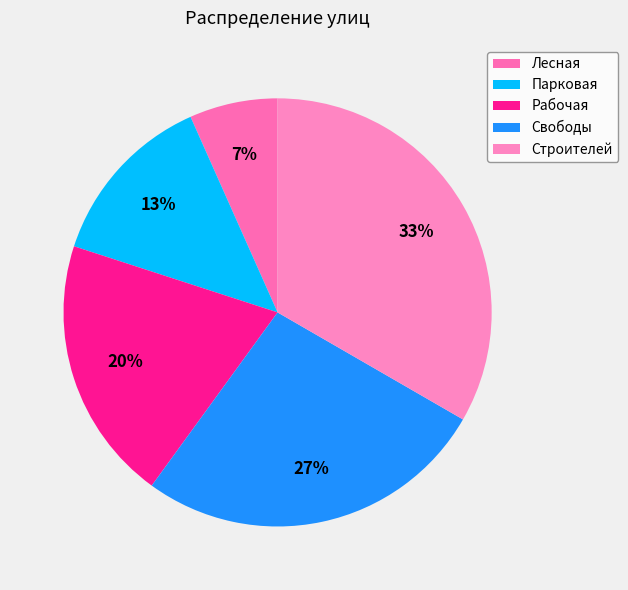

How many segments does this pie chart have?

5